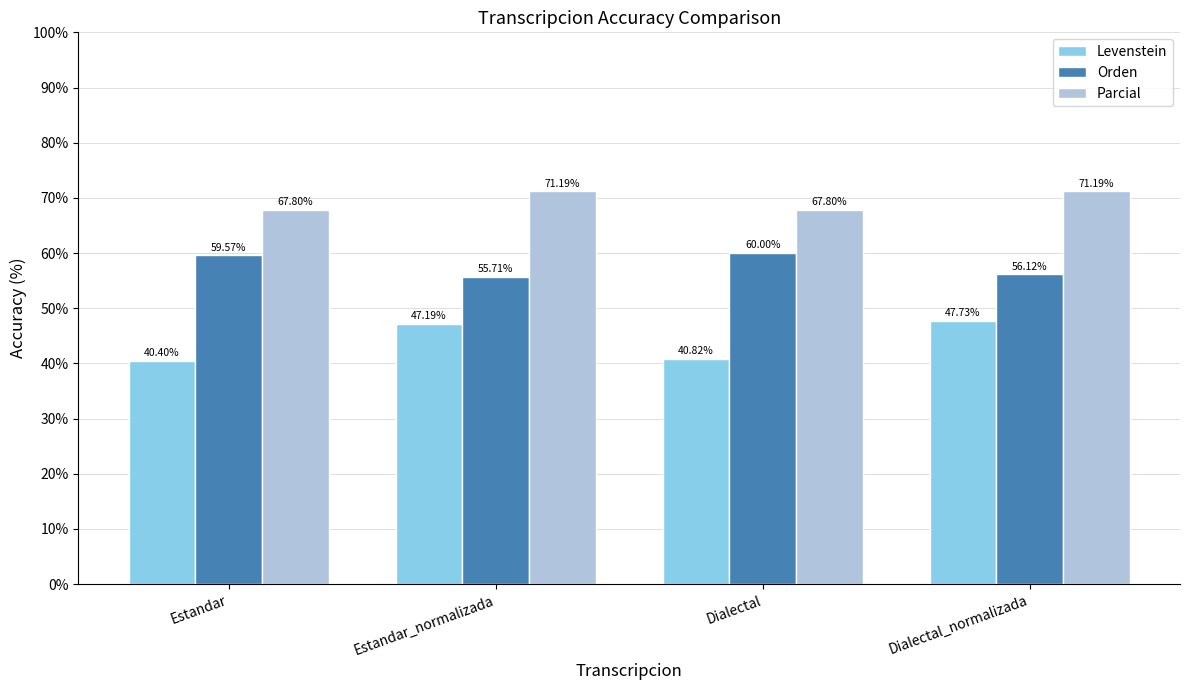

At which label does Parcial first exceed 71?

Estandar_normalizada